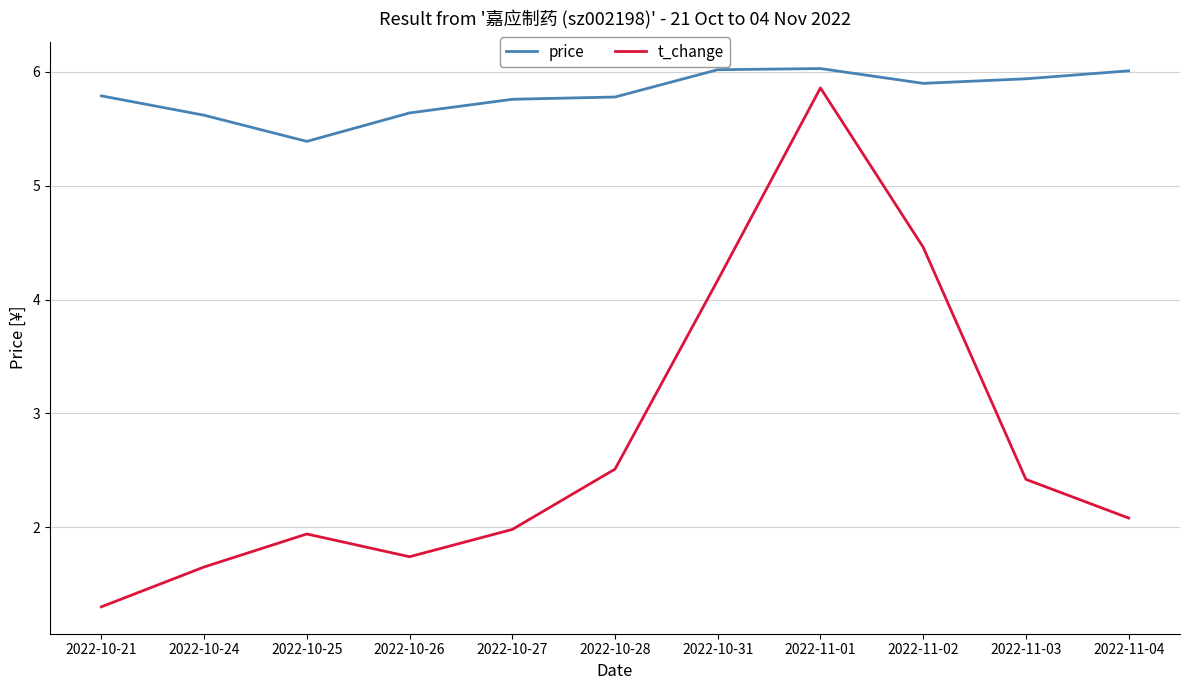

List the series in order of their overall mean, lowest first.

t_change, price